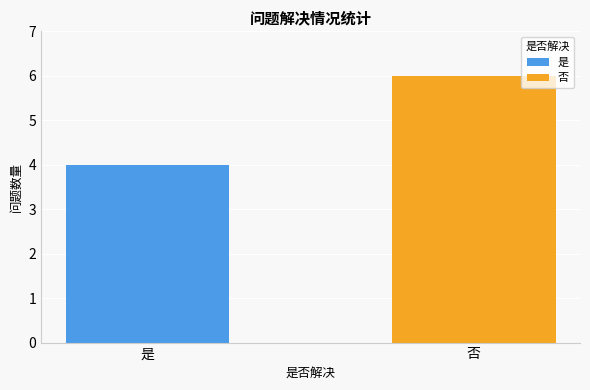

How many distinct data groups are displayed?

2